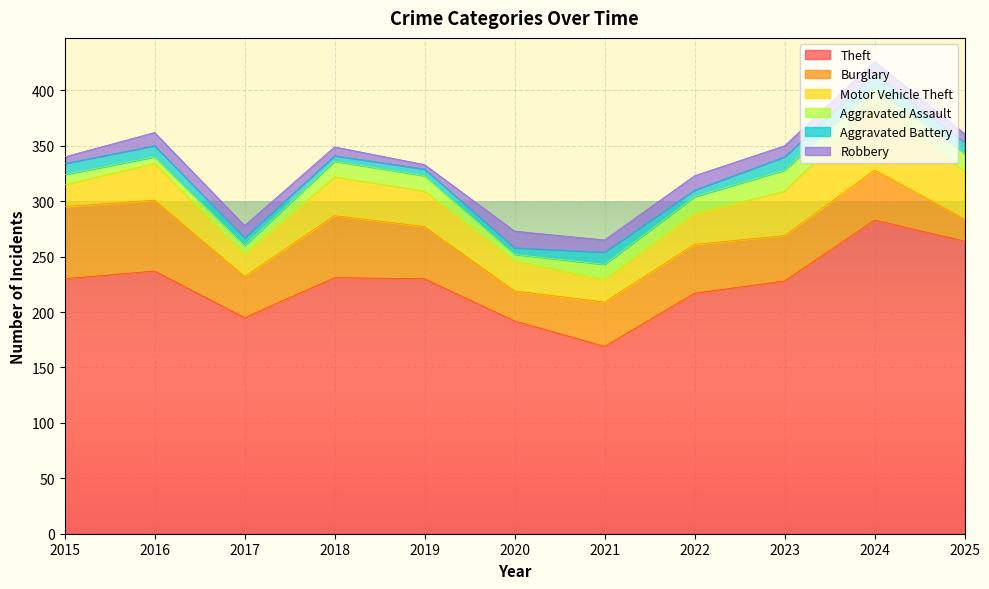

Rank the series at 2020 from lowest to highest value.

Aggravated Assault, Aggravated Battery, Robbery, Burglary, Motor Vehicle Theft, Theft